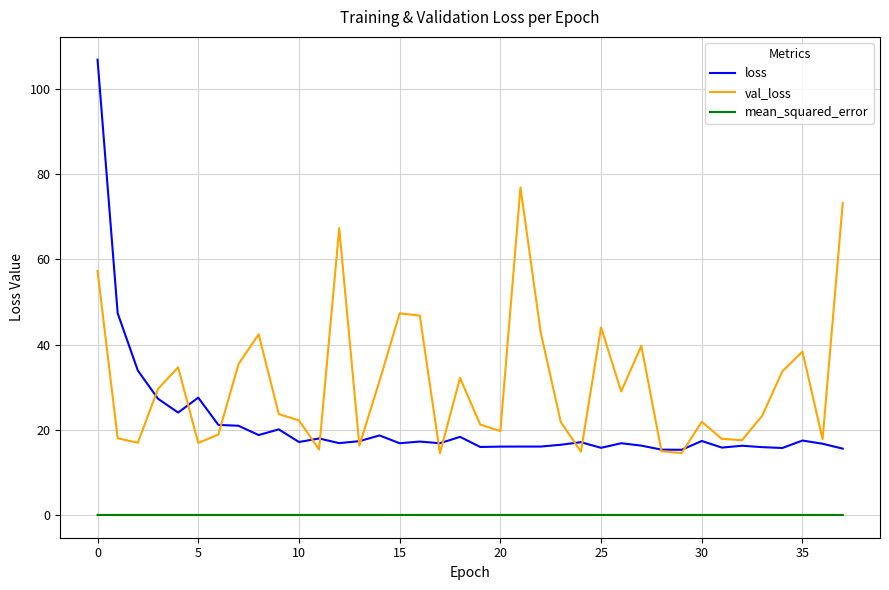

Rank the series by their maximum value, from lowest to highest.

mean_squared_error, val_loss, loss